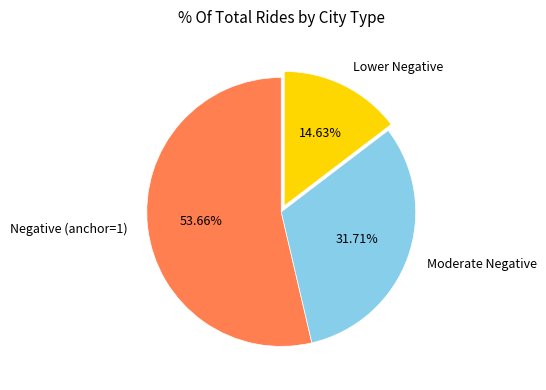

Count the number of slices in the pie.

3